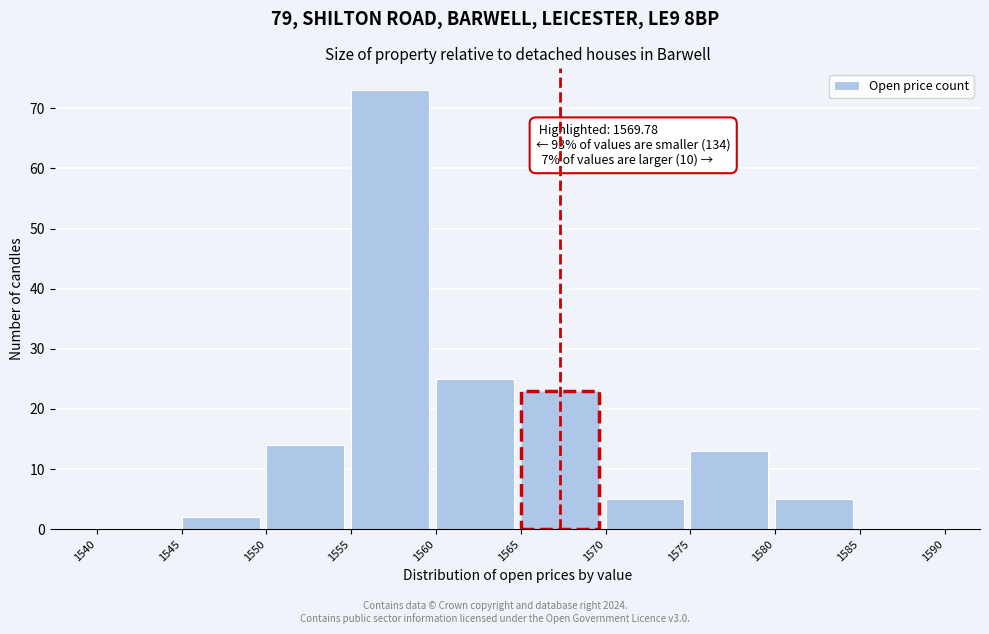

Over which range of the x-axis is the bar tallest?

1555 to 1560